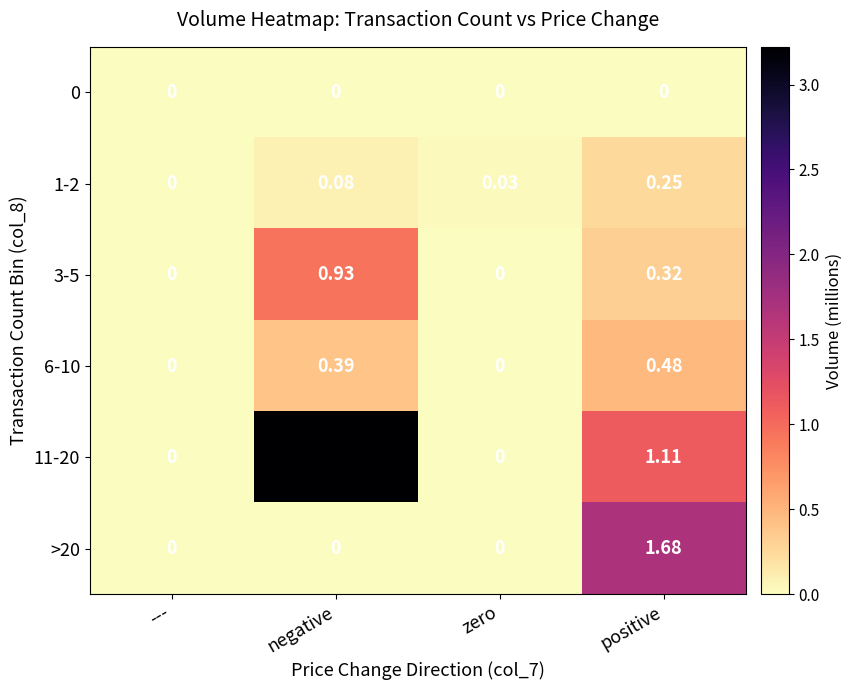

Between zero and positive, which series saw the biggest shift?

>20